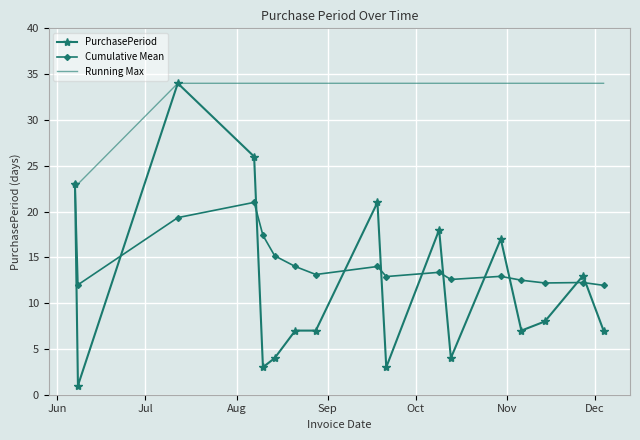

Which series has the largest total across all categories?

Running Max